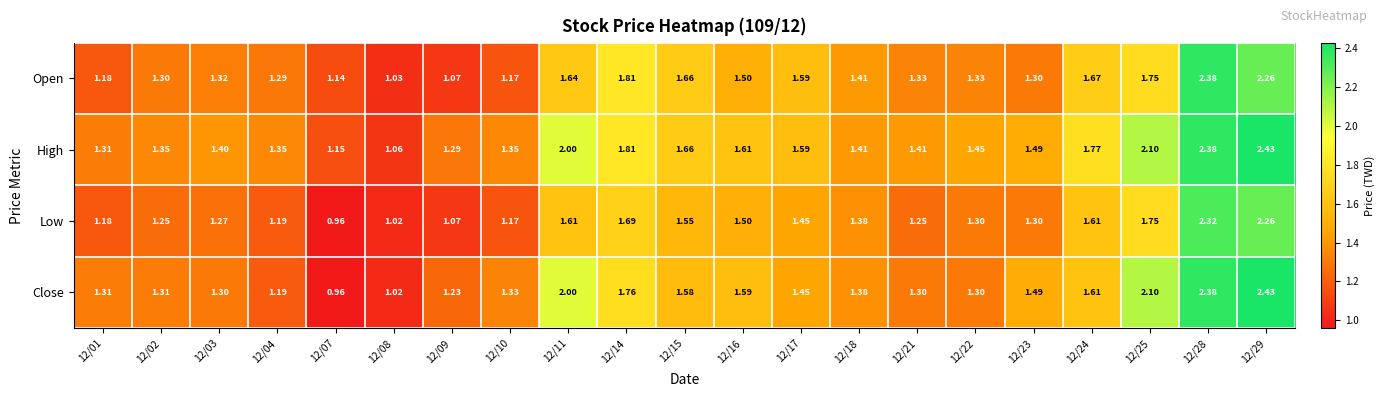

What is the total value across all series at 12/09?

4.7